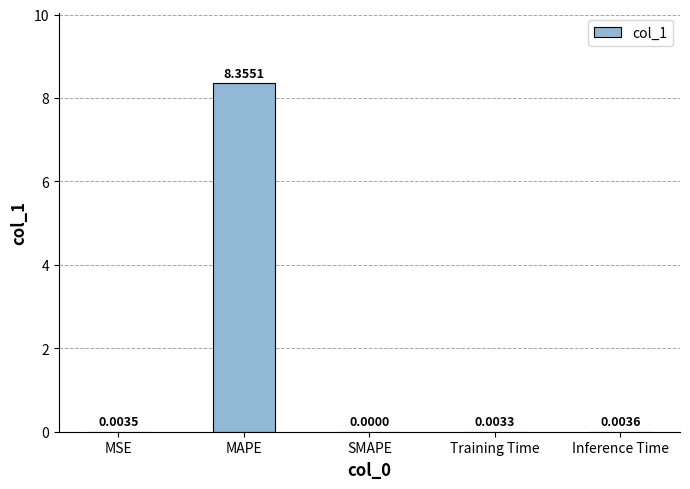

Which category has the highest value across all series?

MAPE